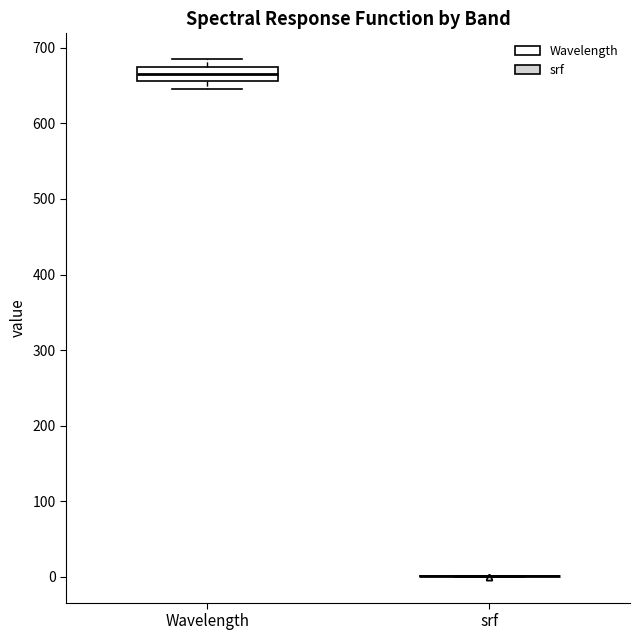

Comparing the boxes themselves (not the whiskers), which one is the tallest?

Wavelength